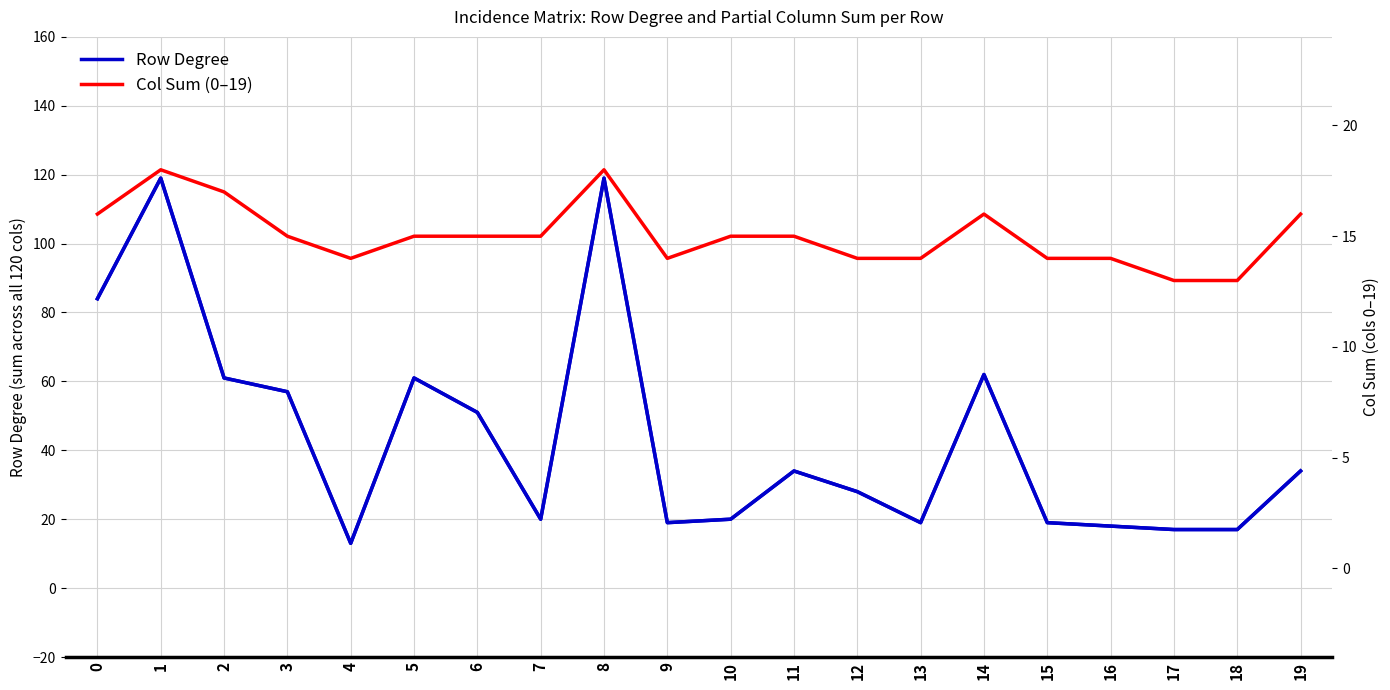

How many times do Col Sum (0-19) and Row Degree cross each other?

2